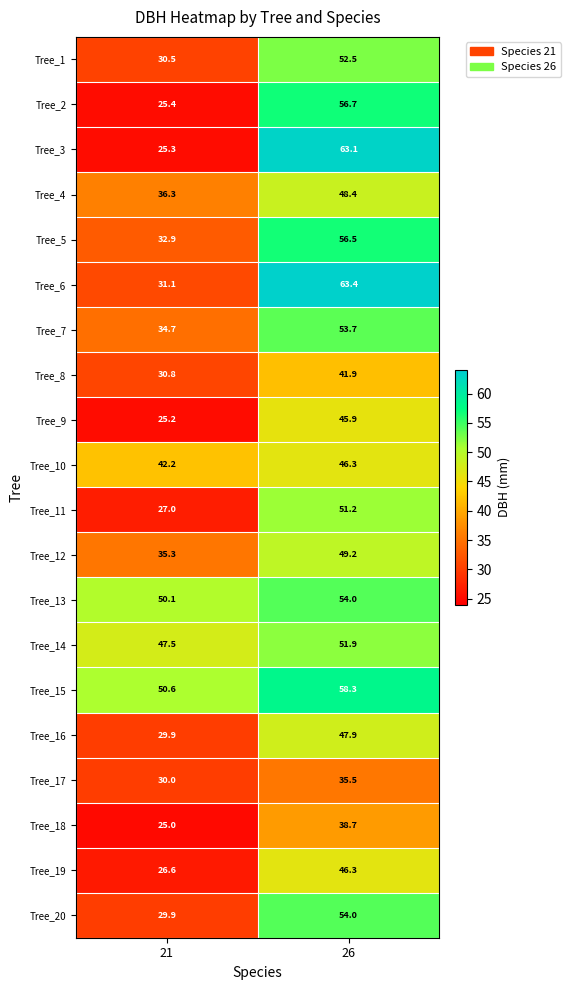

What is the difference between the maximum and minimum values in the Tree_11 series?

24.2